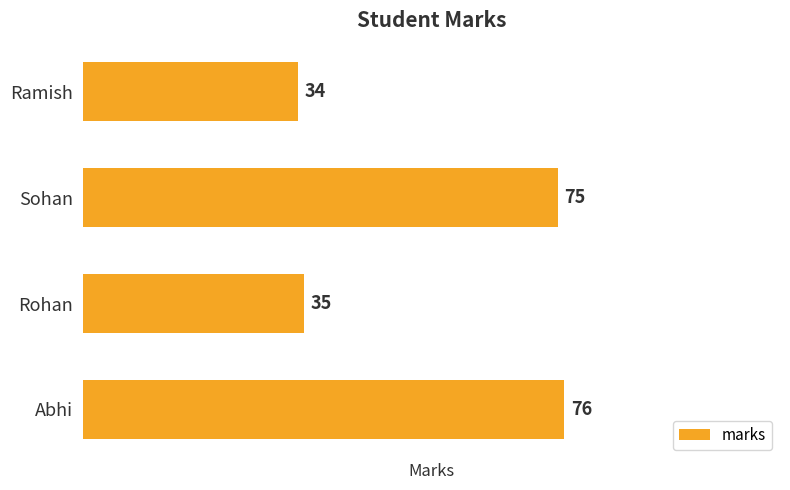

List the labels in order of value, largest first.

Abhi, Sohan, Rohan, Ramish